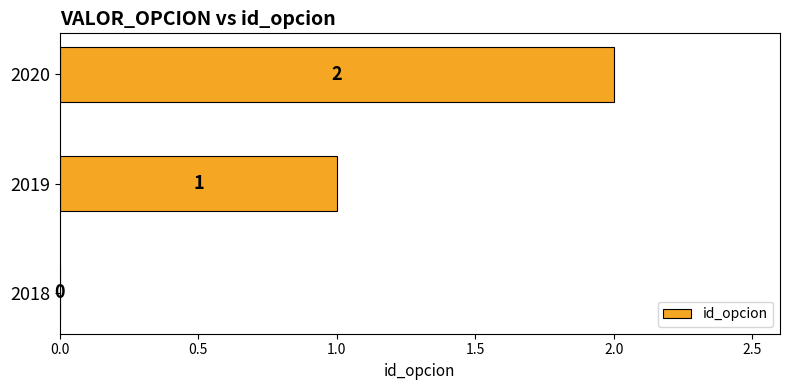

Approximately how many times larger is the value at 2020 compared to 2019?

2.0